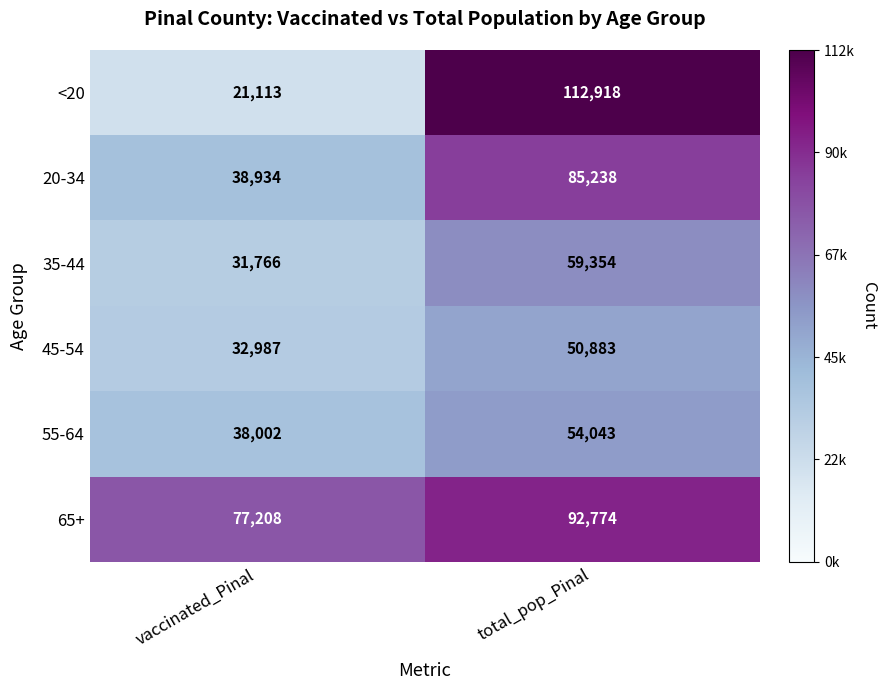

What is the sum of the 45-54 values at total_pop_Pinal and vaccinated_Pinal?

83870